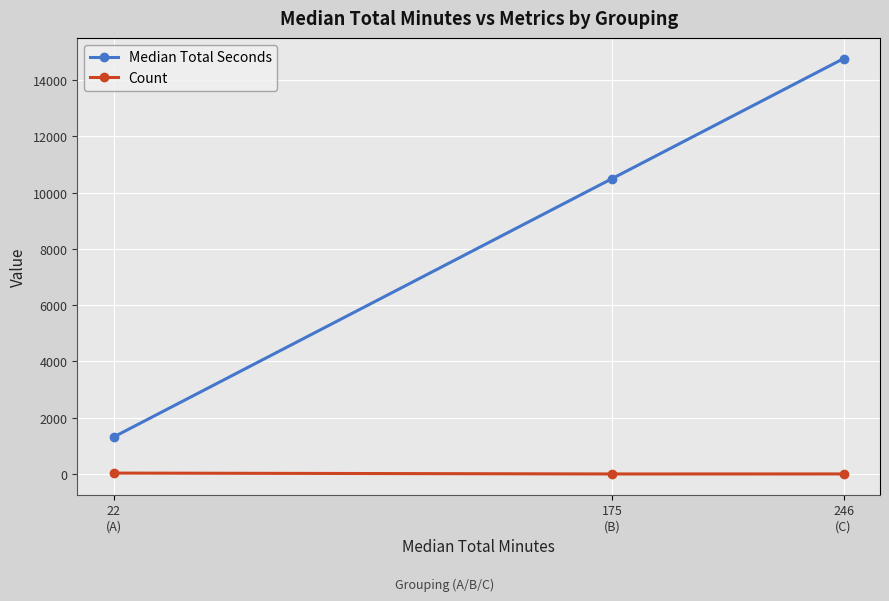

Where is Count nearest to the value 19?

246
(C)